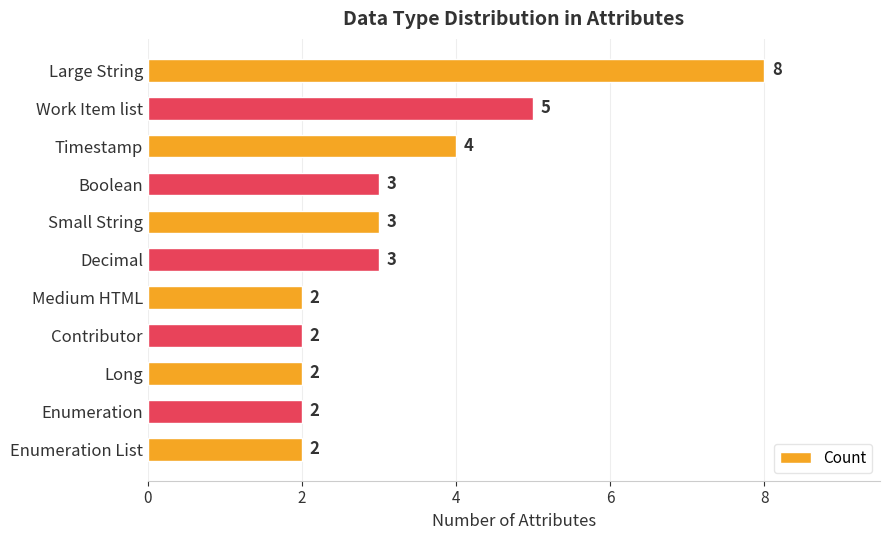

What is the label of the 2nd bar from the top?

Work Item list